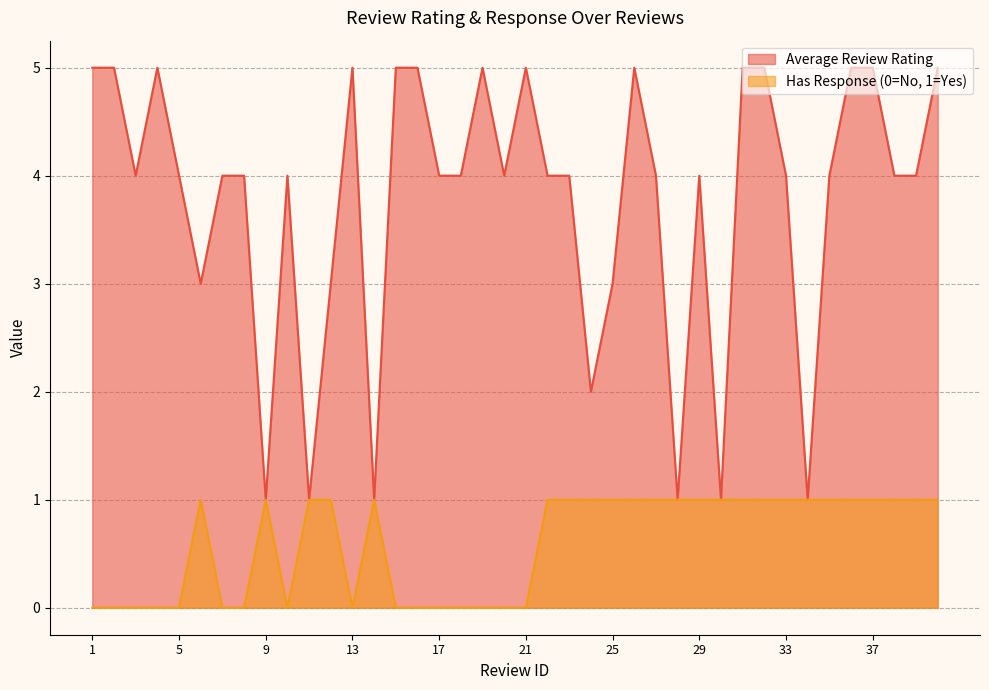

Reading right to left, transcribe all the data shown in this chart.

Average Review Rating: 5	4	4	5	5	4	1	4	5	5	1	4	1	4	5	3	2	4	4	5	4	5	4	4	5	5	1	5	3	1	4	1	4	4	3	4	5	4	5	5
Has Response (0=No, 1=Yes): 1	1	1	1	1	1	1	1	1	1	1	1	1	1	1	1	1	1	1	0	0	0	0	0	0	0	1	0	1	1	0	1	0	0	1	0	0	0	0	0